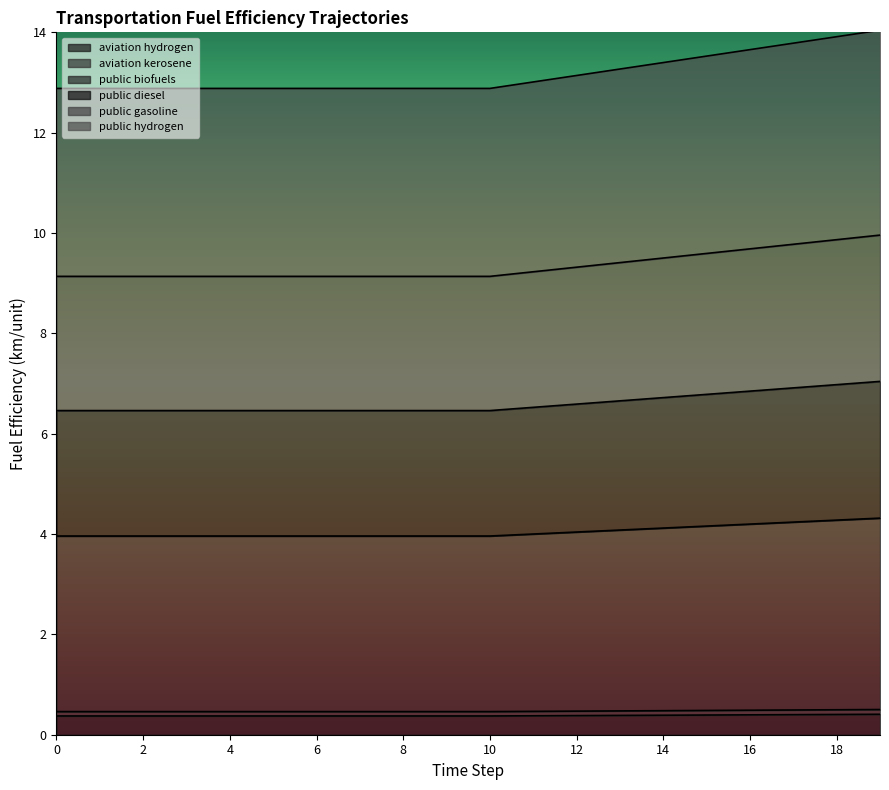

At which category is the sum across all series the highest?

19